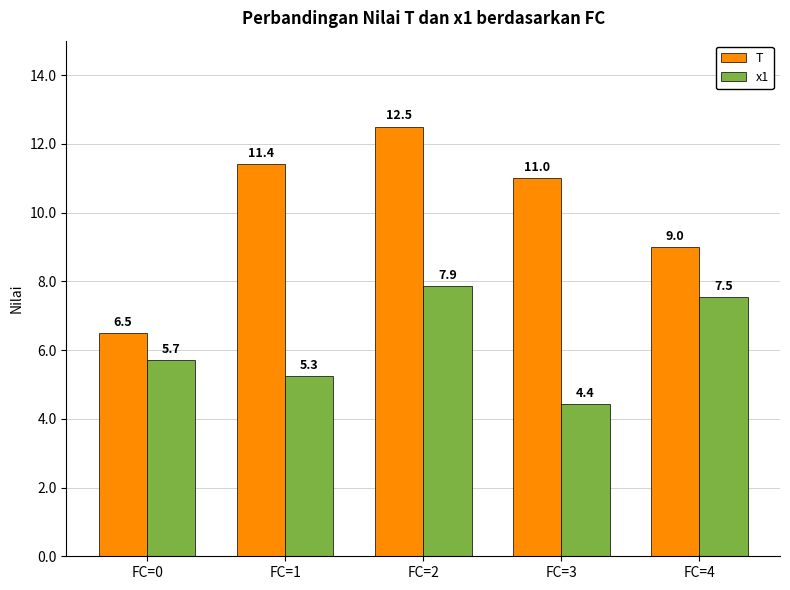

The x1 series shows 3.8 at FC=0. True or false?

False